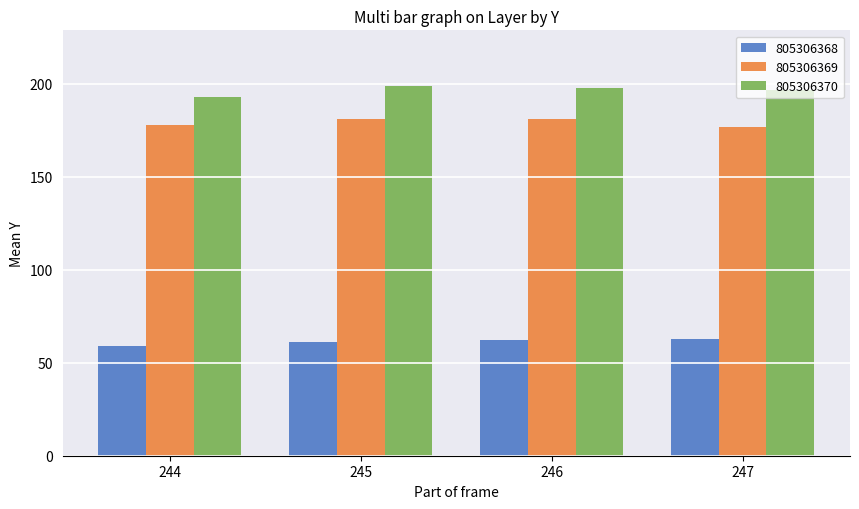

Reading right to left, list all the values displayed in this chart.

805306368: 247=63	246=62	245=61	244=59
805306369: 247=177	246=181	245=181	244=178
805306370: 247=197	246=198	245=199	244=193